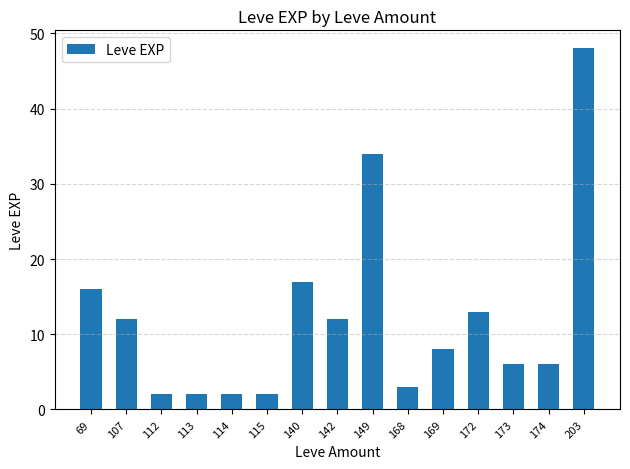

What is the sum of all values?

183